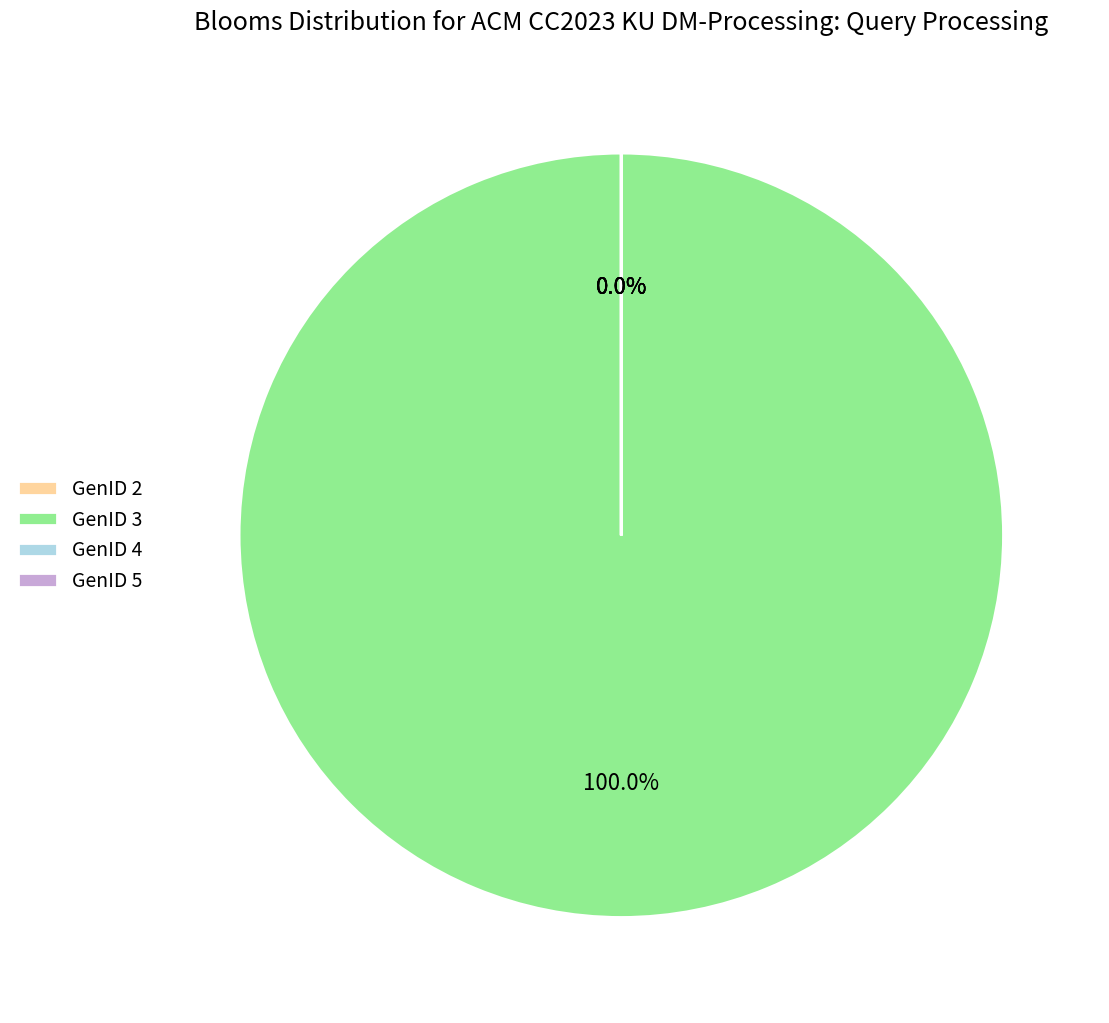

Is there a majority slice in this chart?

Yes